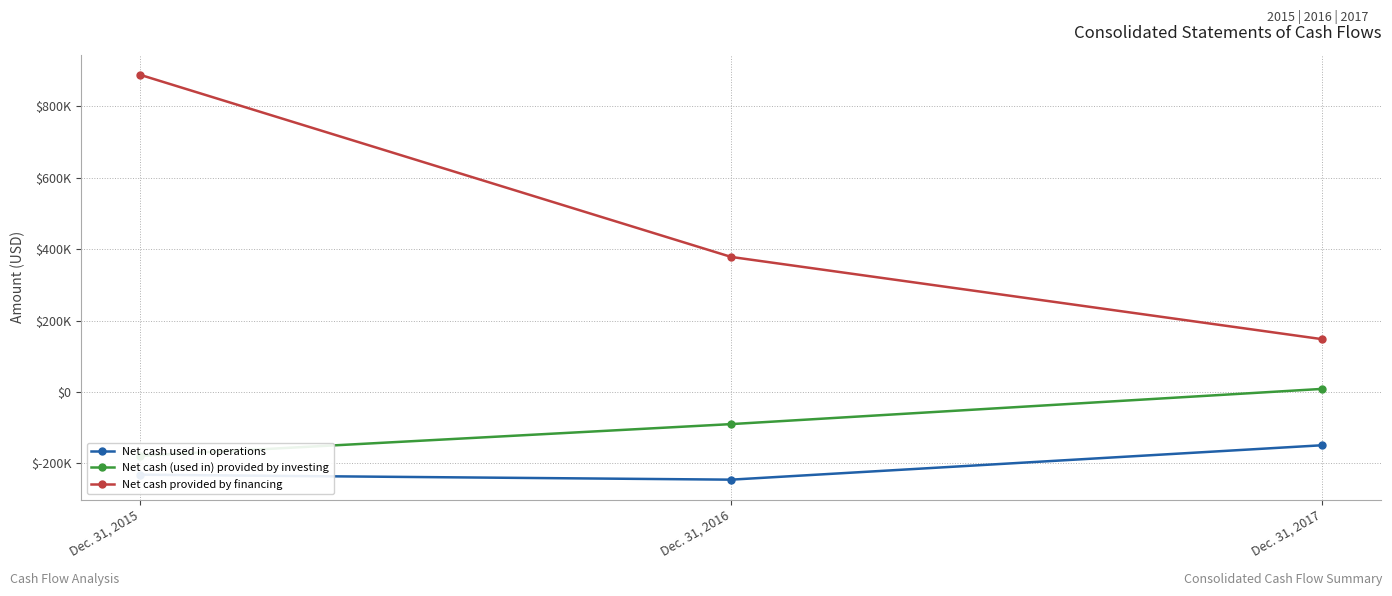

The value of Net cash used in operations at Dec. 31, 2015 is -231996. True or false?

True